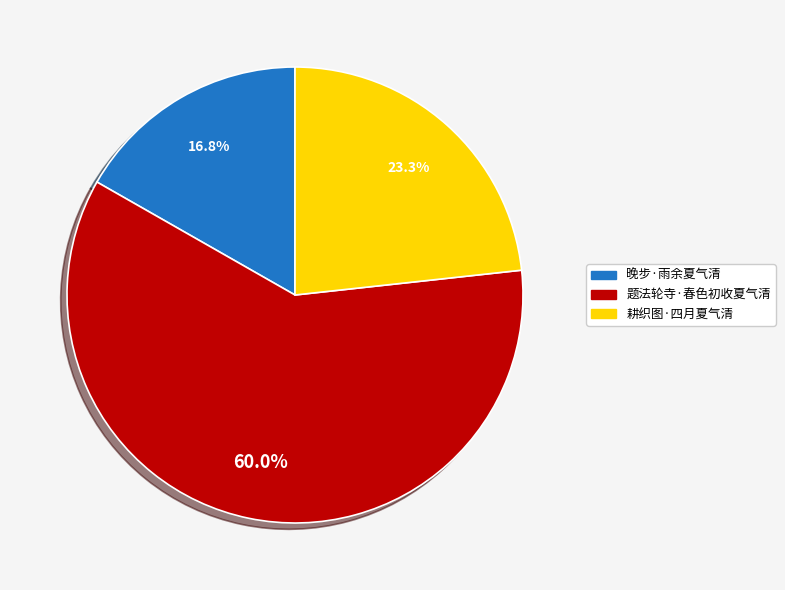

How many segments does this pie chart have?

3